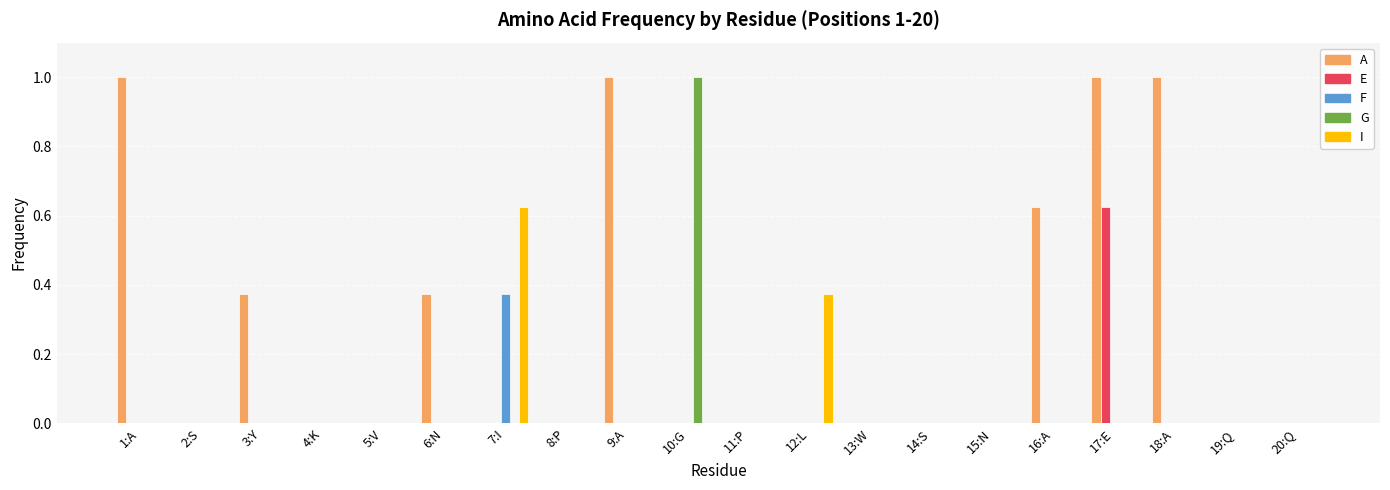

The value of G at 13:W is -0.6. True or false?

False